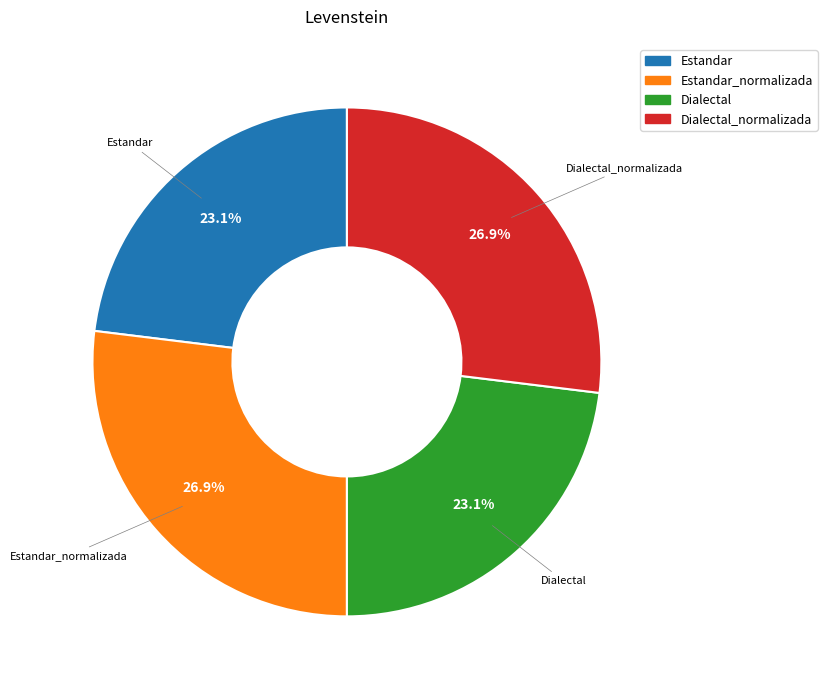

Is there any slice that represents more than half of the pie?

No